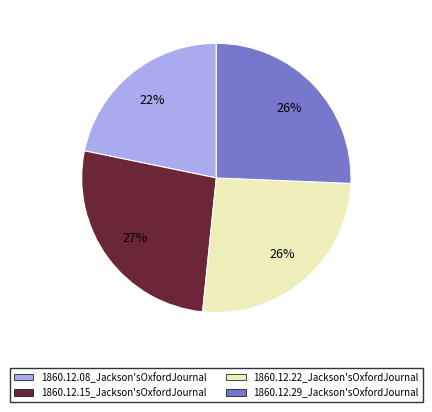

Count the number of slices in the pie.

4